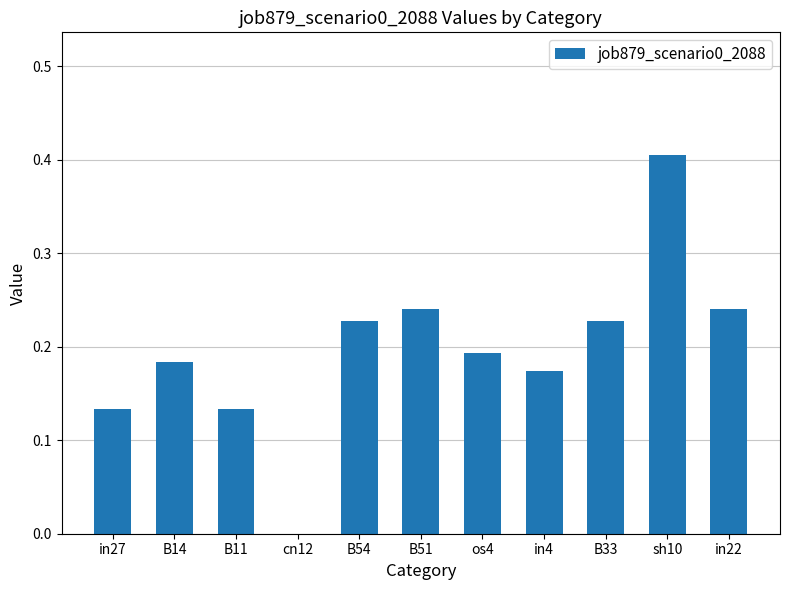

Which has a higher value, B14 or B33?

B33